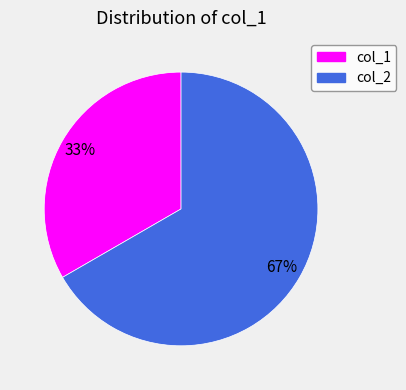

To the nearest percent, what is the average slice percentage?

50%